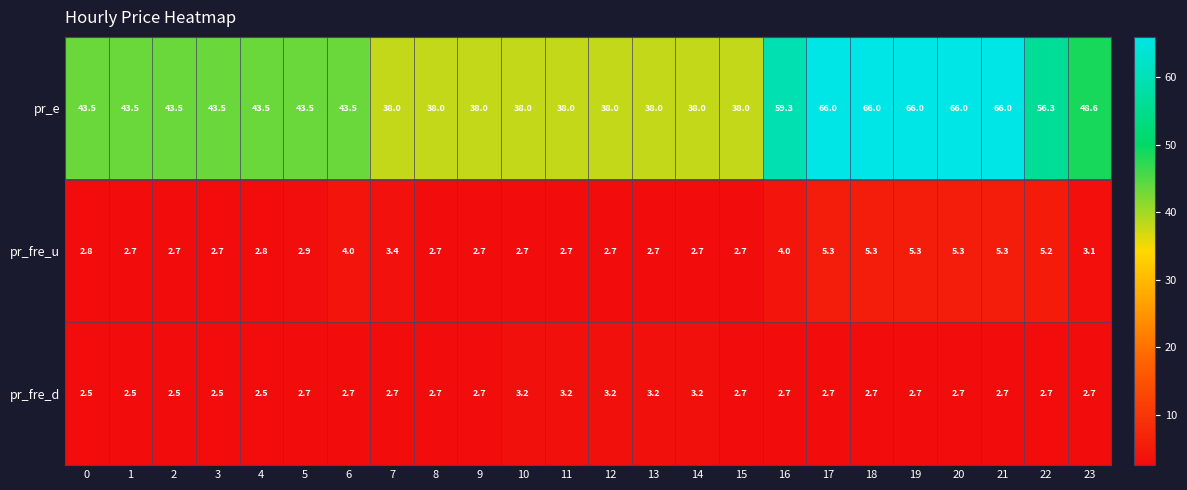

What is the difference between the highest and lowest values at 10?

35.3